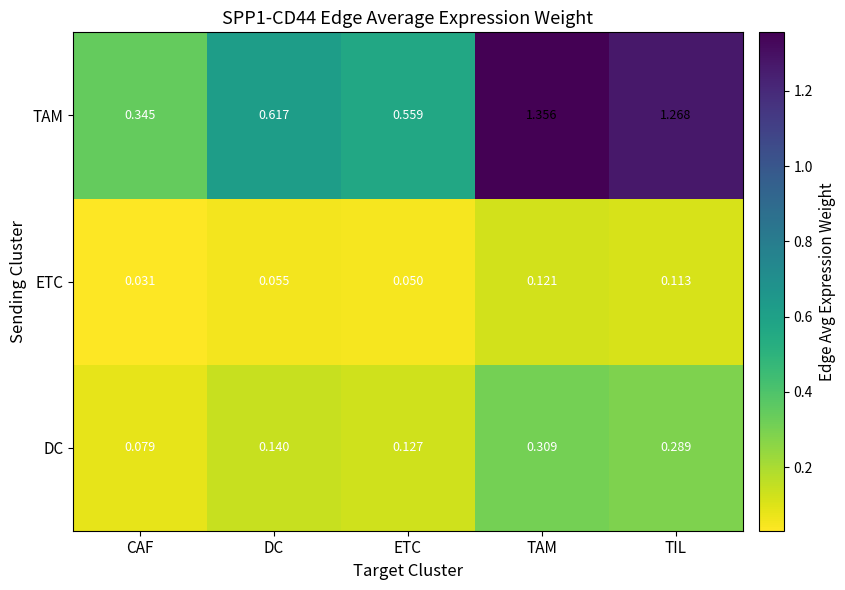

Where is TAM nearest to the value 0?

CAF